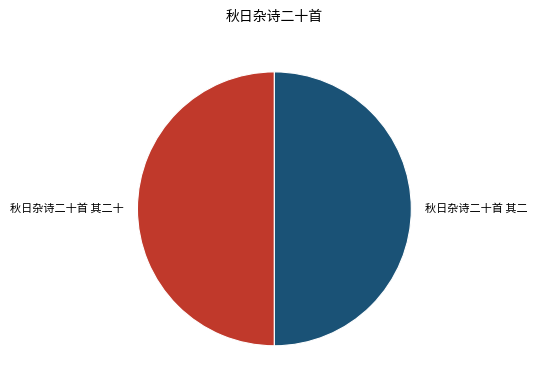

Count the number of slices in the pie.

2